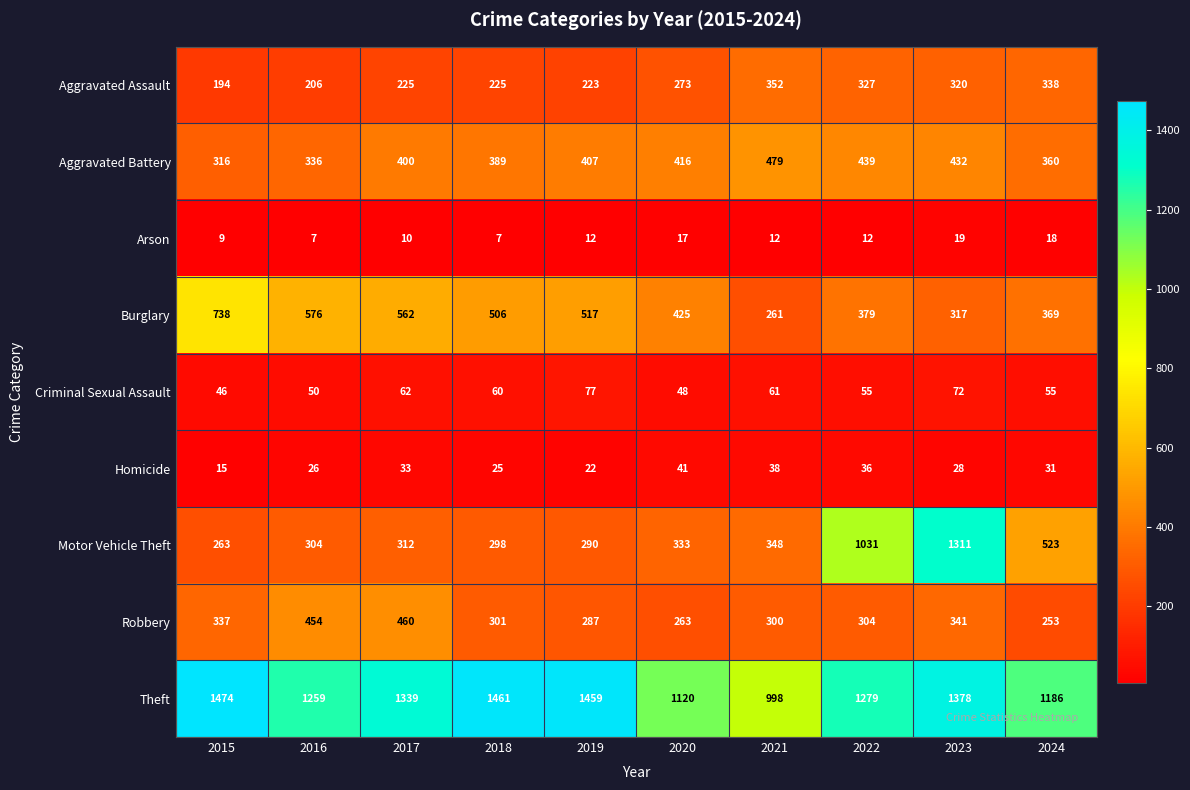

How many values in the Criminal Sexual Assault series are below 60?

5